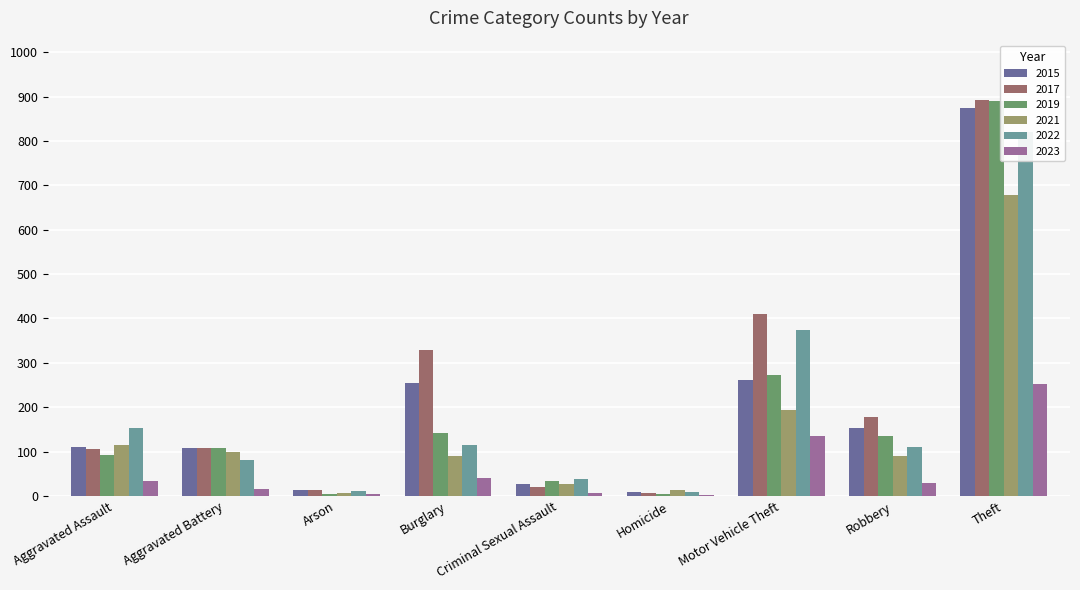

At which category is the sum across all series the highest?

Theft